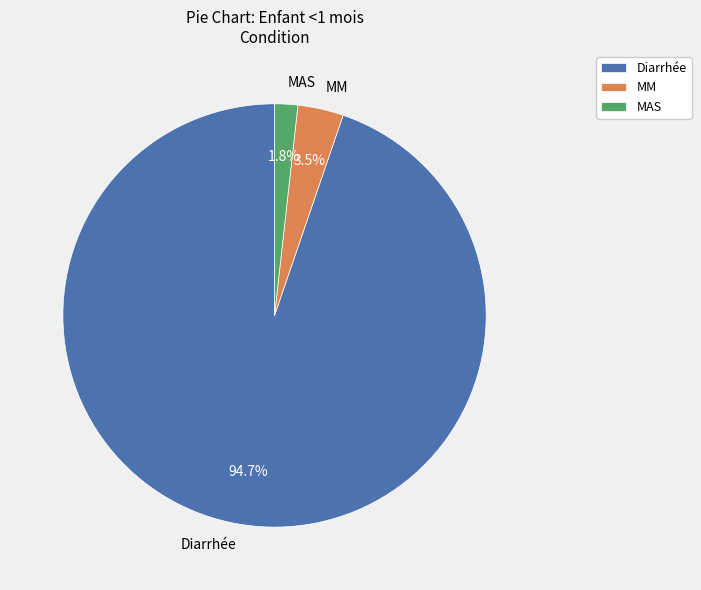

Rank the categories by value from lowest to highest.

MAS, MM, Diarrhée